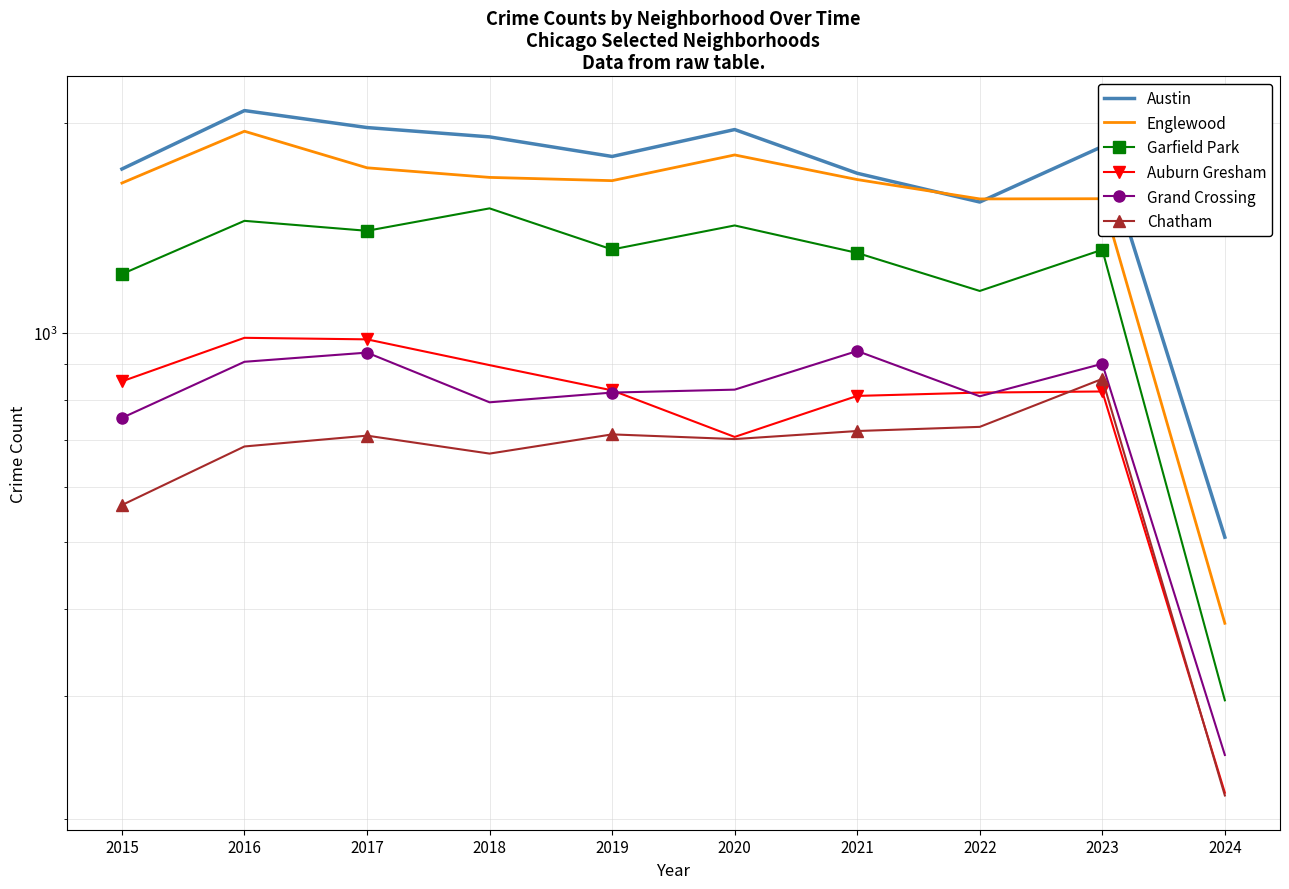

What is the sum of all Auburn Gresham values?

7916